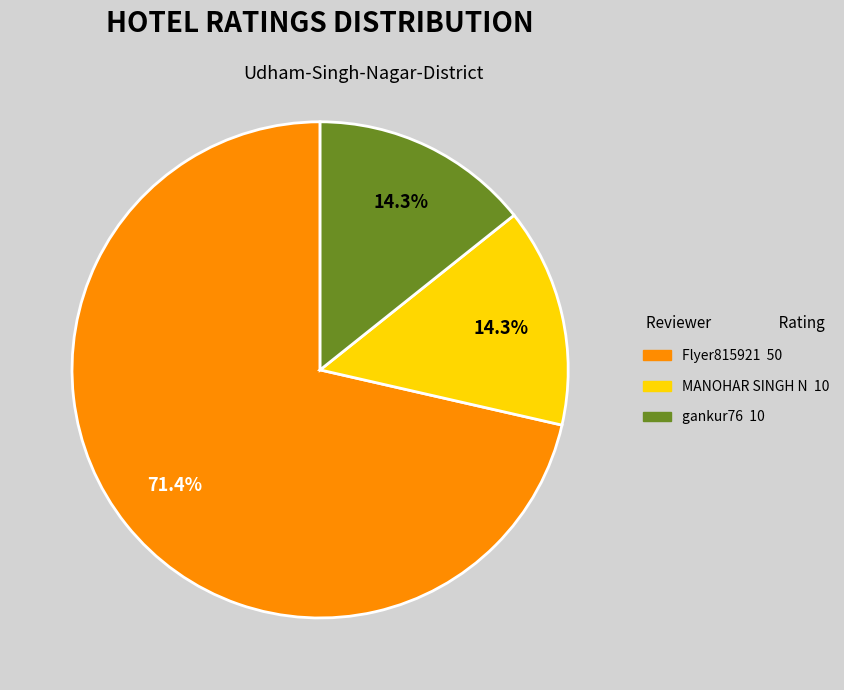

To the nearest percent, what is the combined percentage of gankur76 and MANOHAR SINGH N?

29%